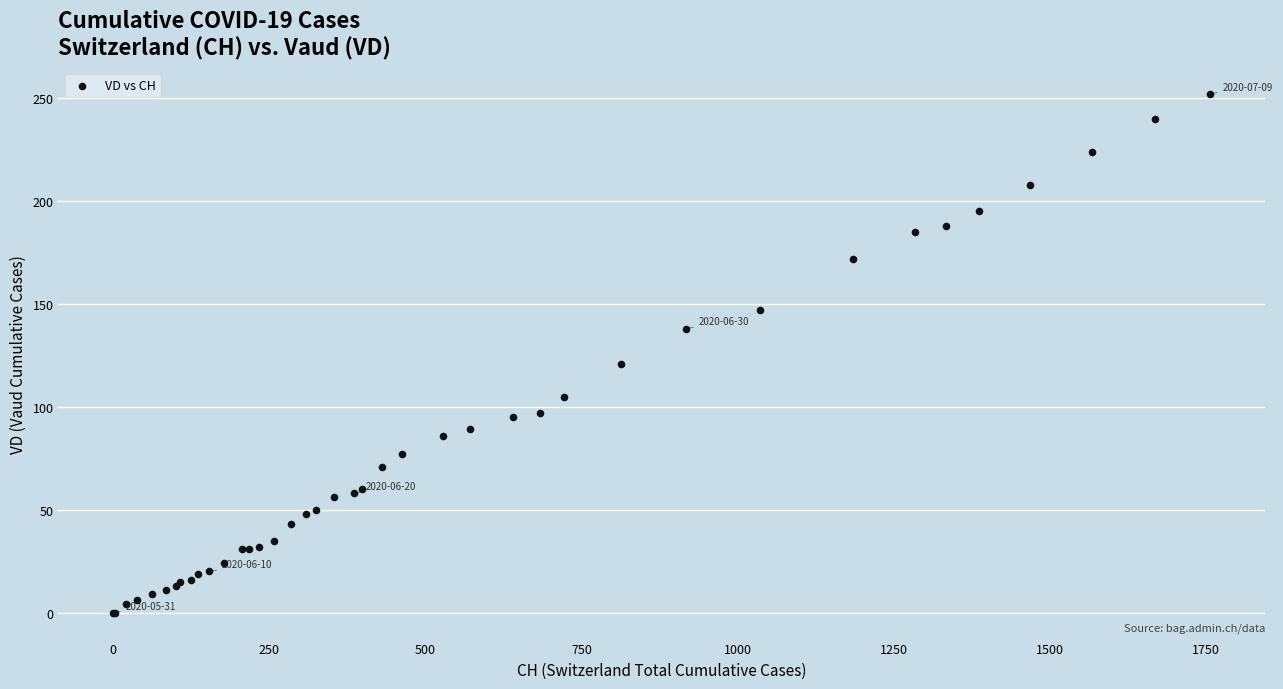

What Y value in the scatter plot is closest to 126?

121